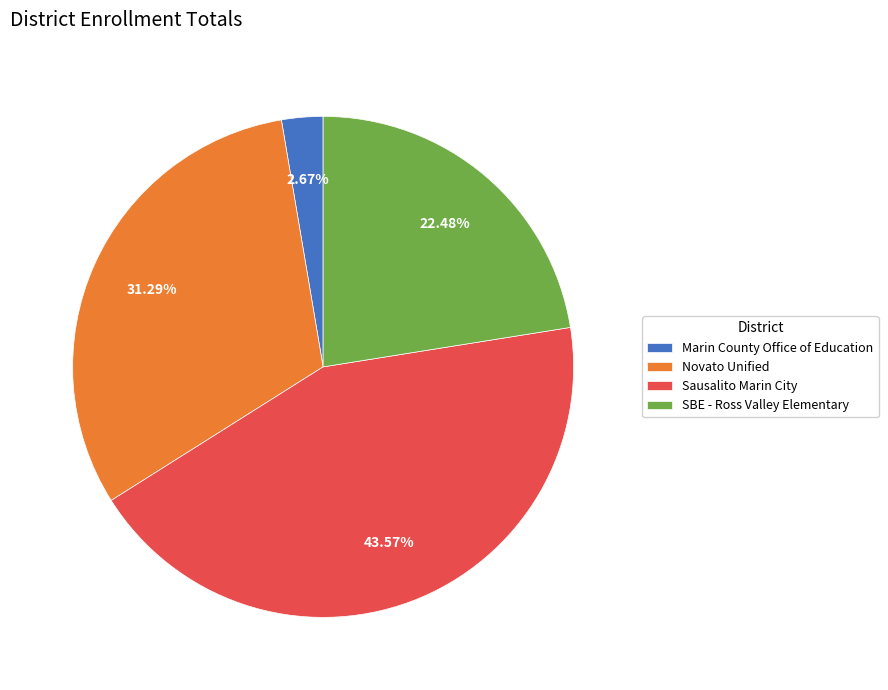

What is the smallest slice in the pie chart?

Marin County Office of Education